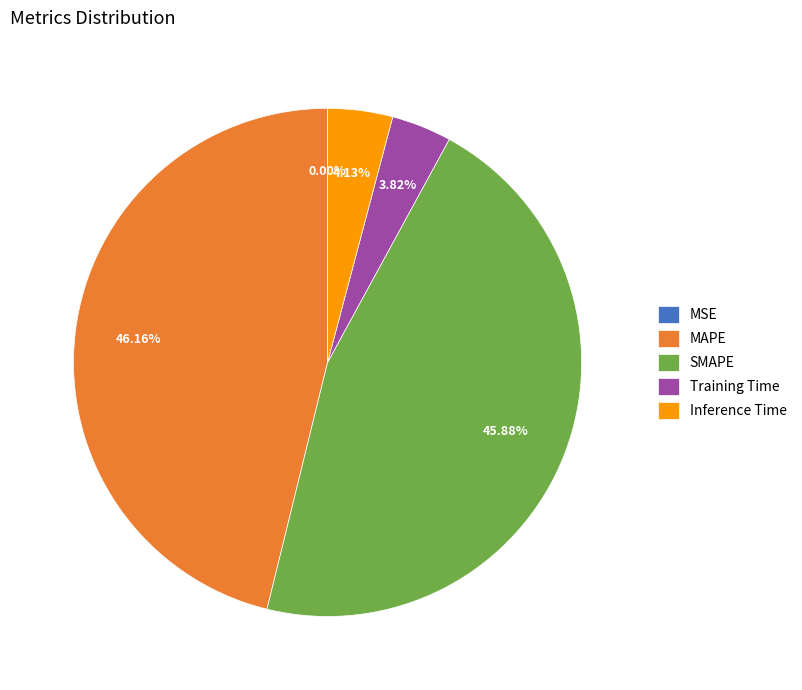

Is it true that Inference Time is 4% of the pie?

True